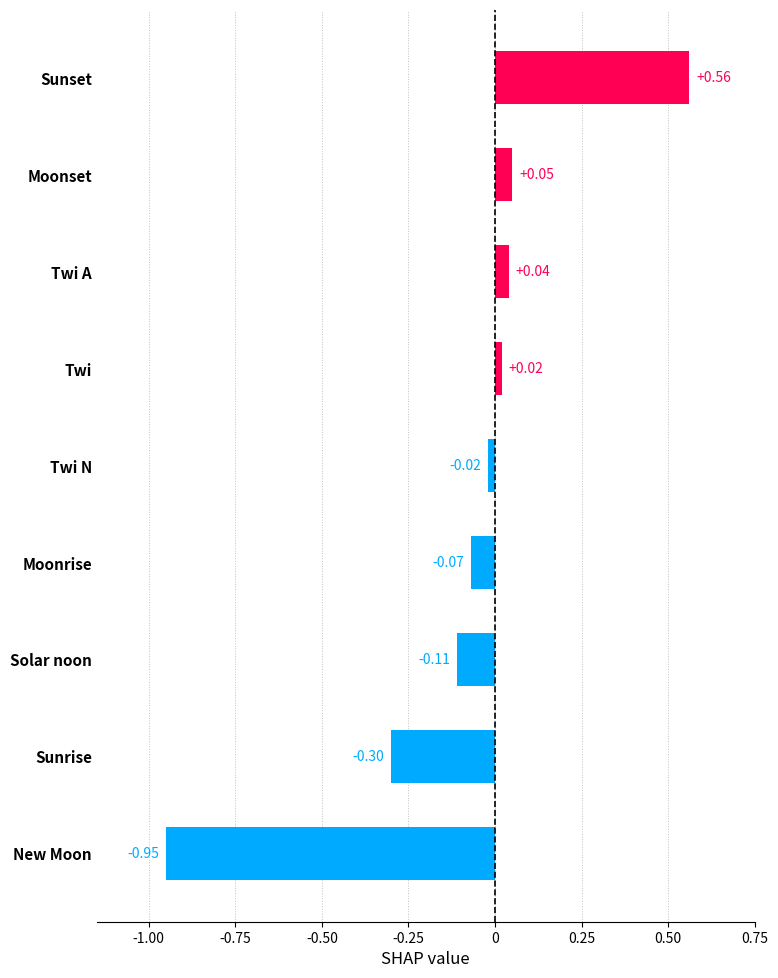

Does the chart contain any negative values?

Yes